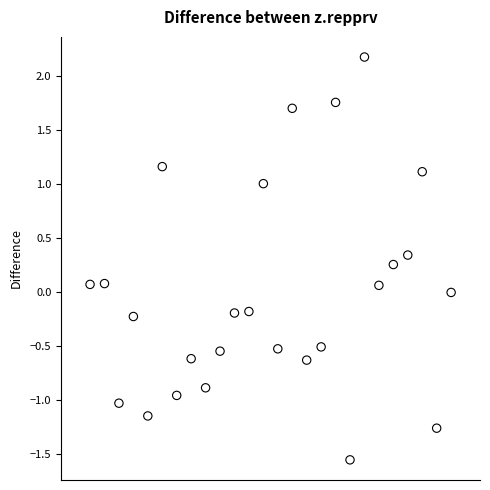

What is the range of Y values (max minus min)?

3.7